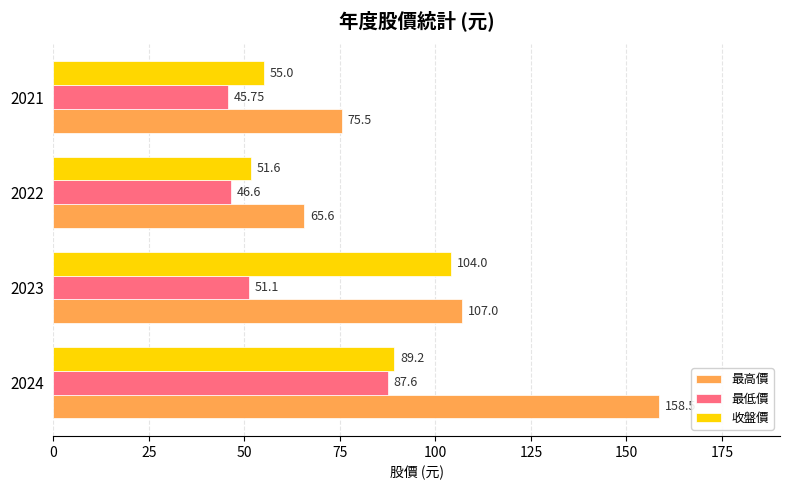

Which series has the largest total across all categories?

最高價